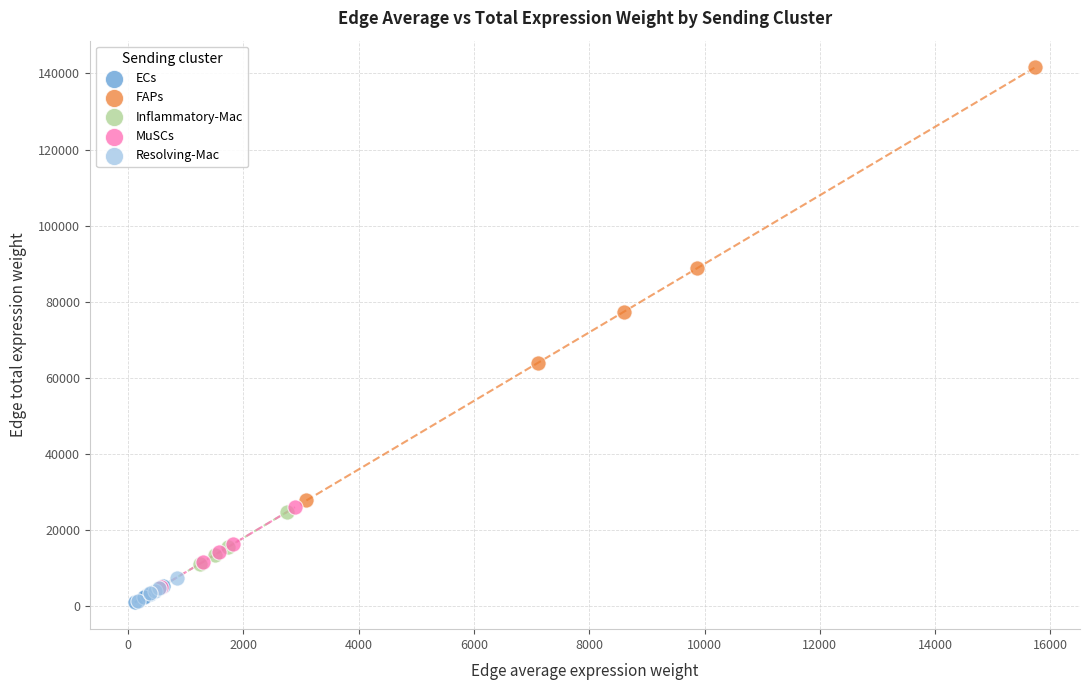

Which series has the largest Y range (max minus min)?

FAPs